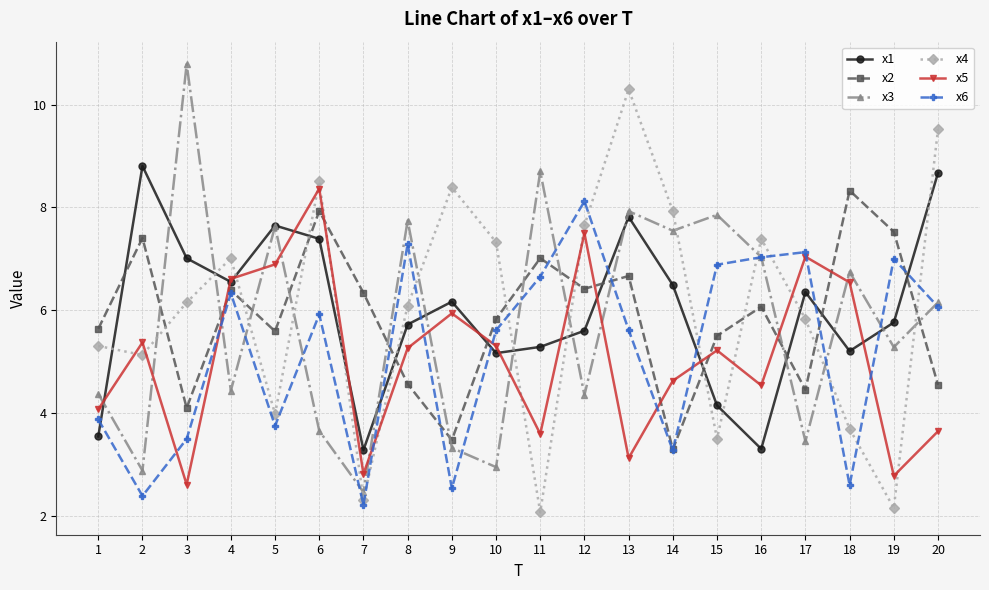

What is the approximate value of x5 at 18?

6.5